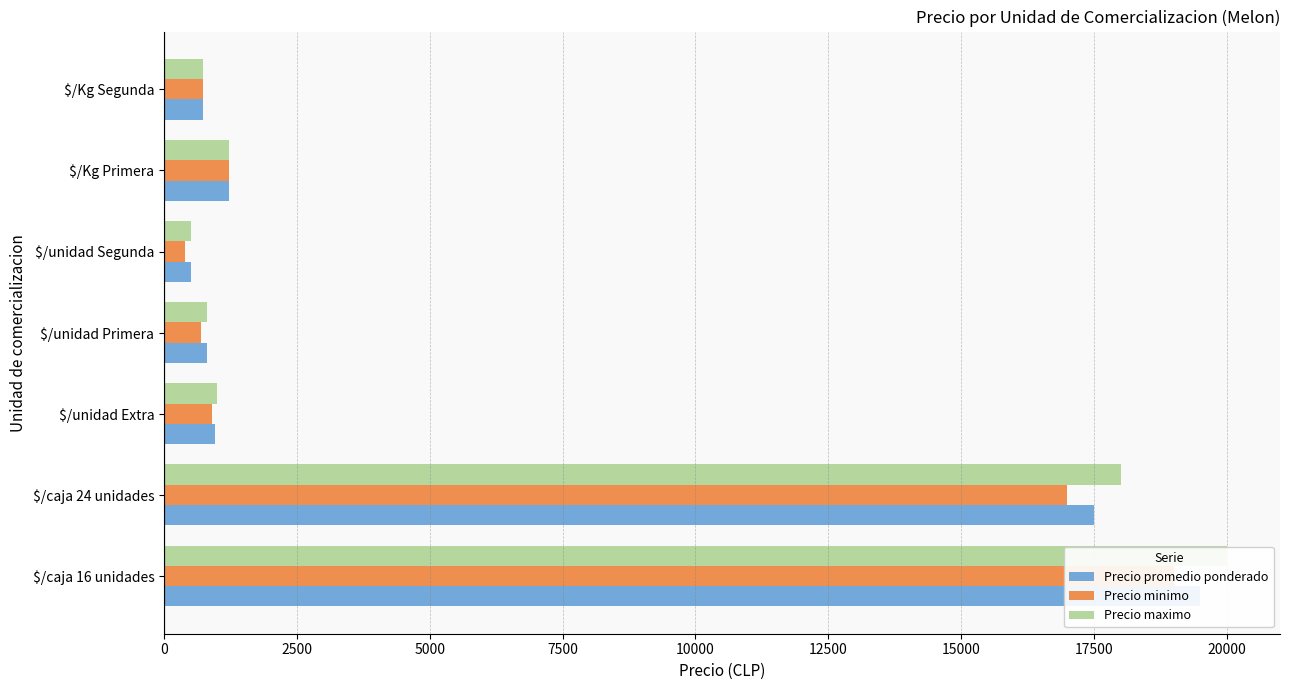

Are the bars grouped side by side (vs. stacked)?

Yes